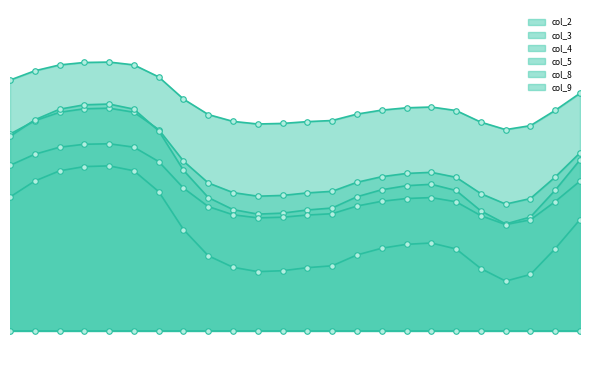

The value of col_8 at 23 is 0.3. True or false?

False